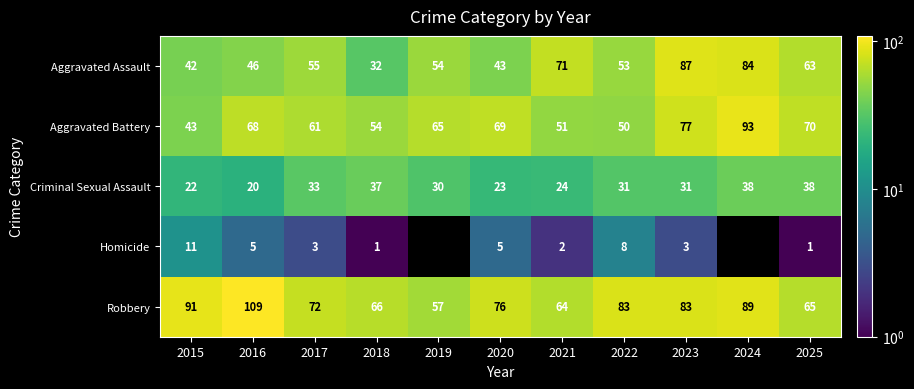

Is the value of Aggravated Assault at 2017 greater than the value of Robbery at 2018?

No